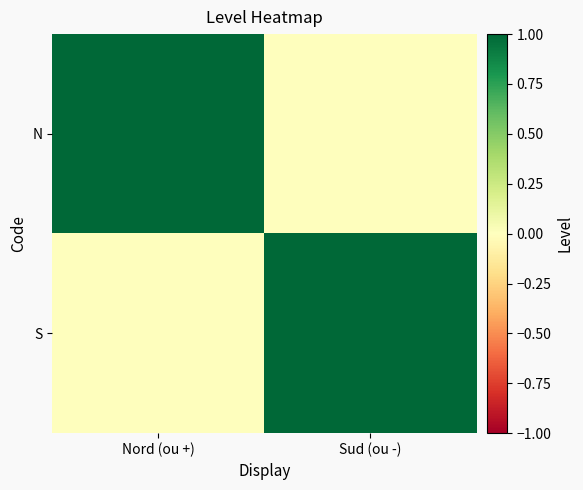

How many distinct data groups are displayed?

2